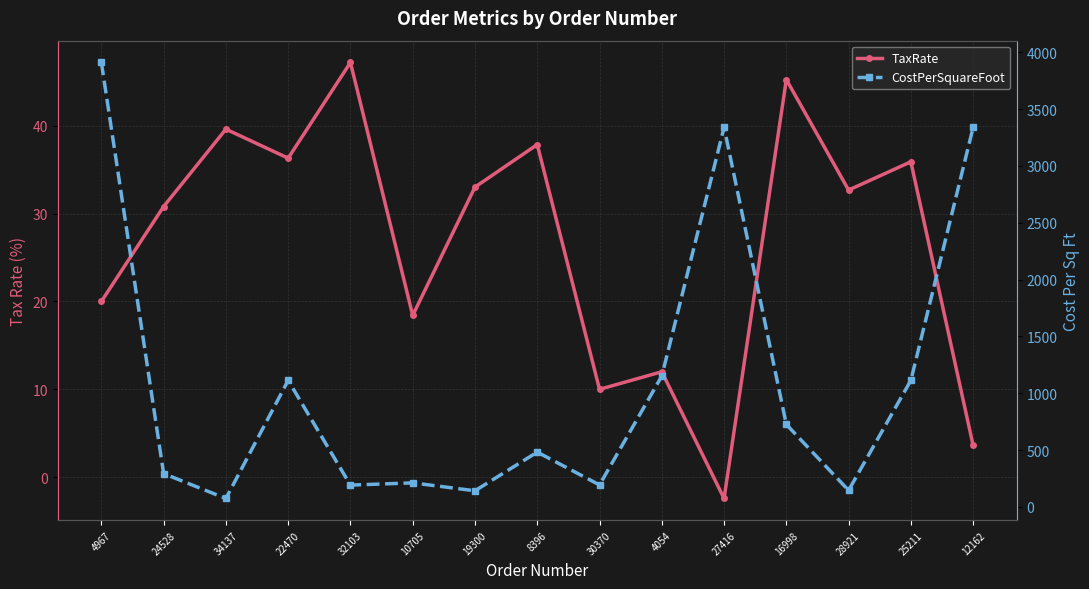

What are all the series names shown in the legend?

TaxRate, CostPerSquareFoot